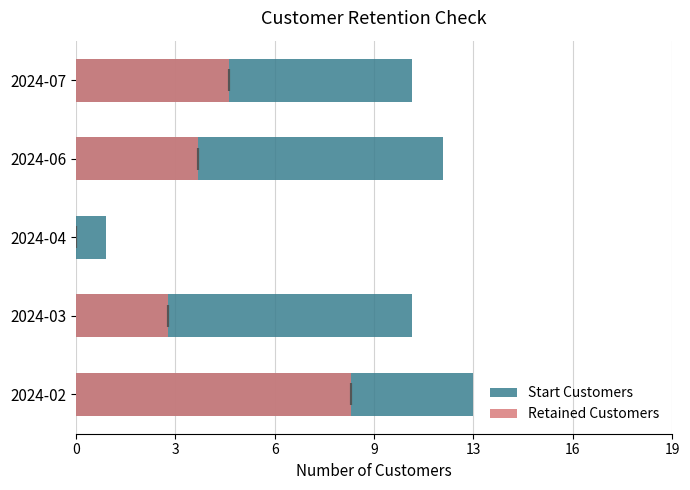

True or false: Retained Customers has a value of 0 at 2024-04.

True